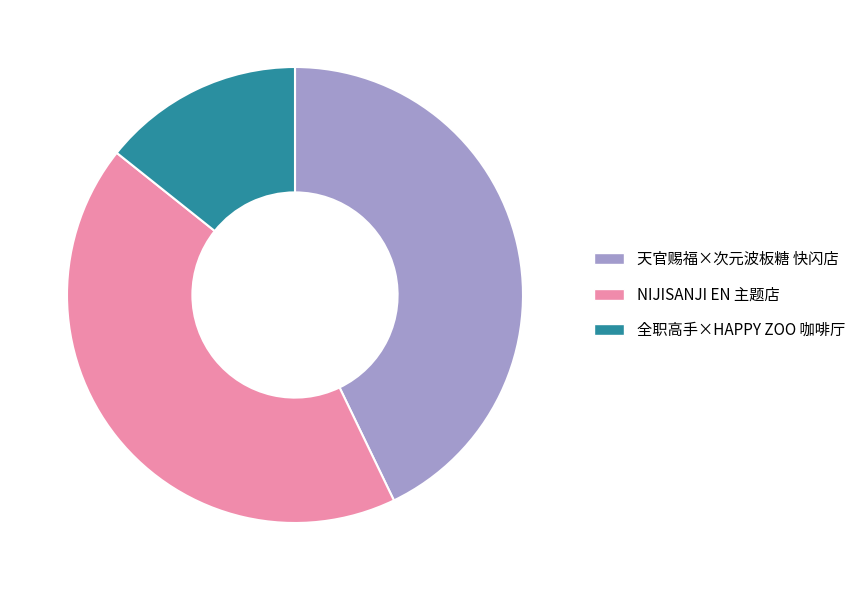

Do NIJISANJI EN 主题店 and 天官赐福×次元波板糖 快闪店 together represent more than half of the pie?

Yes